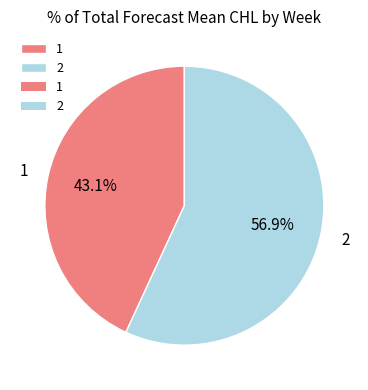

How many segments does this pie chart have?

2